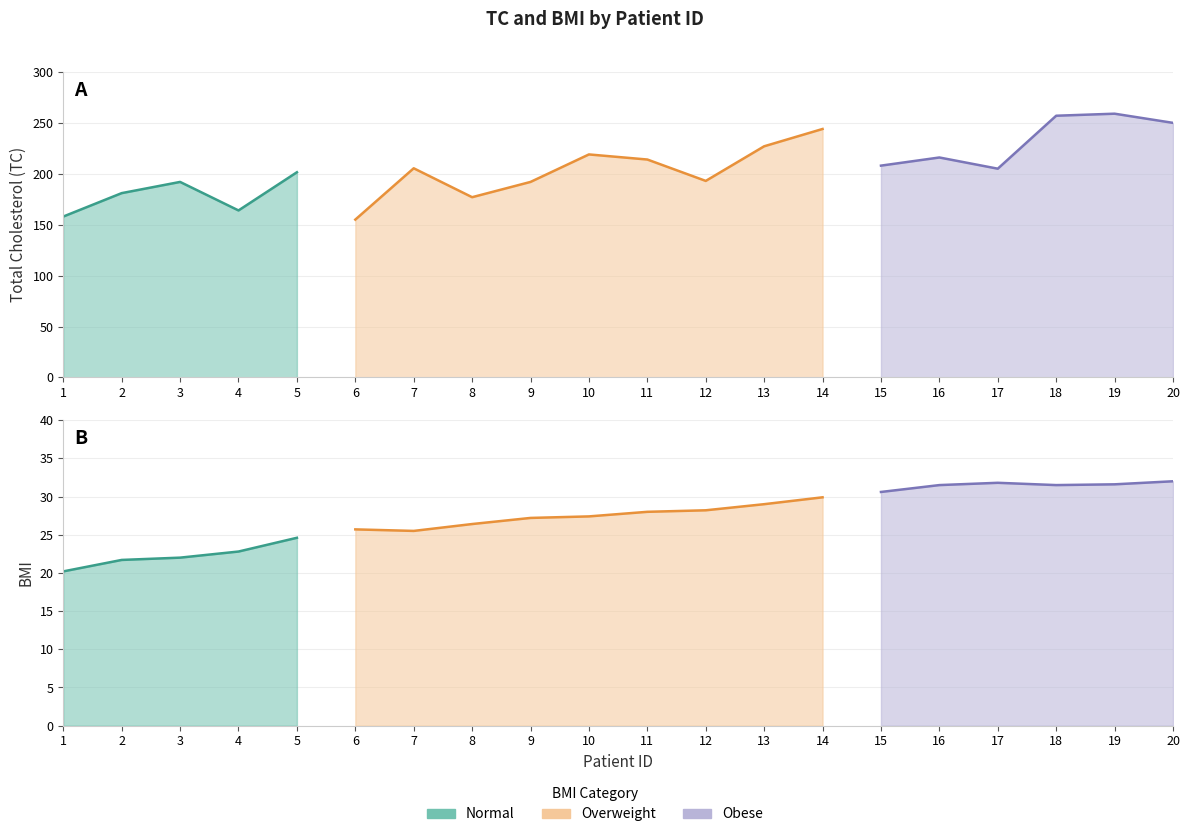

What is the difference between the maximum and second lowest values in the BMI series?

10.3